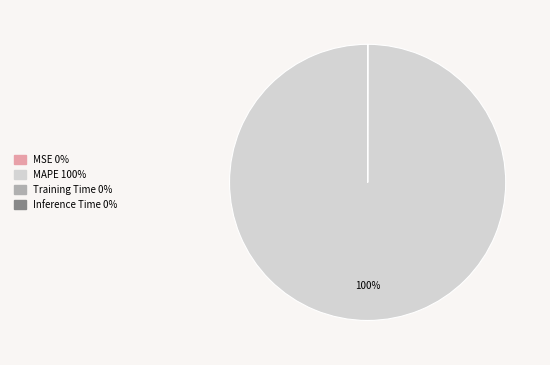

Is it true that MAPE is 100% of the pie?

True